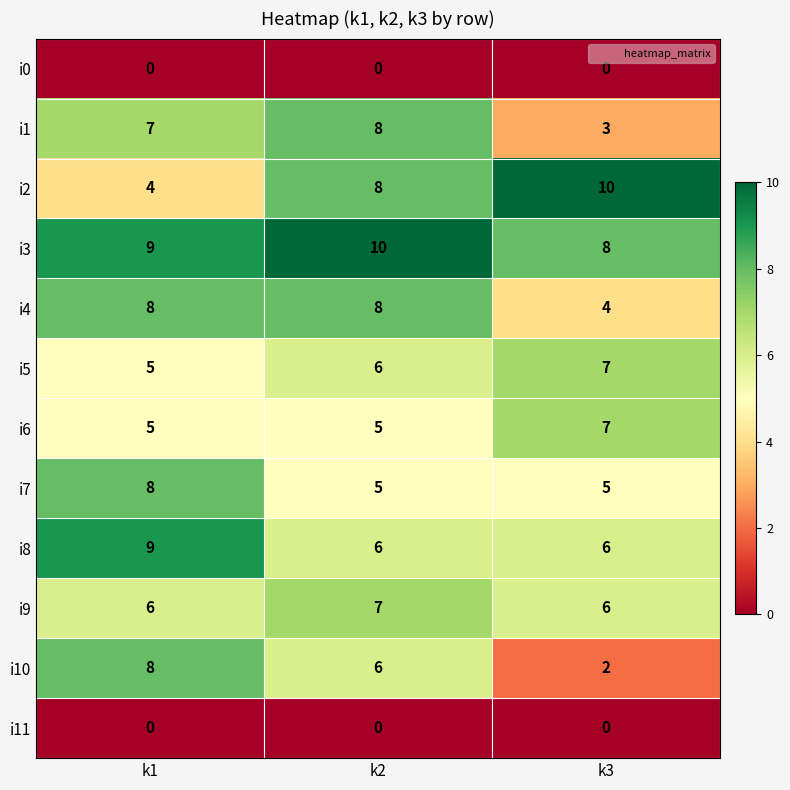

The value of i7 at k3 is 5. True or false?

True